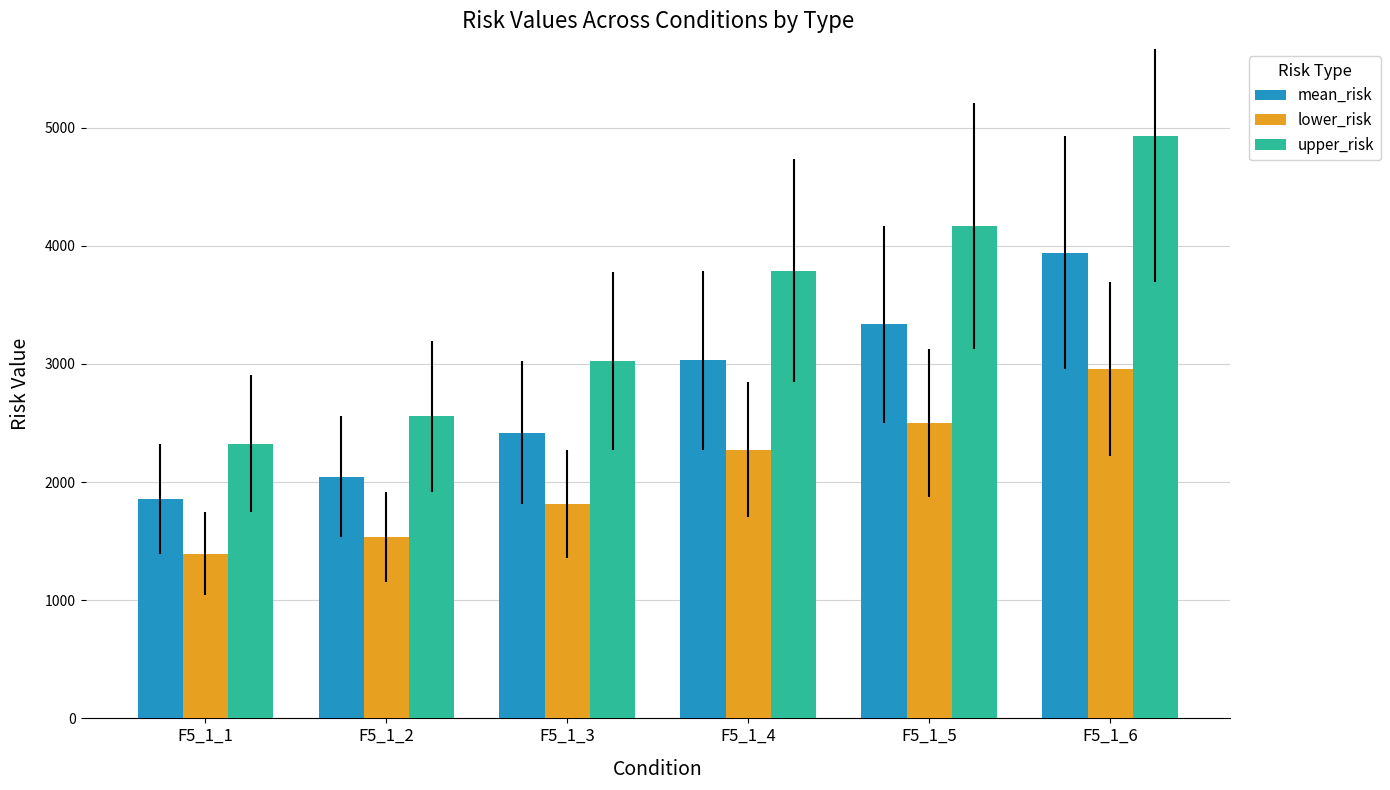

What is the value of the lower_risk bar at the 1st from the left?

1395.4